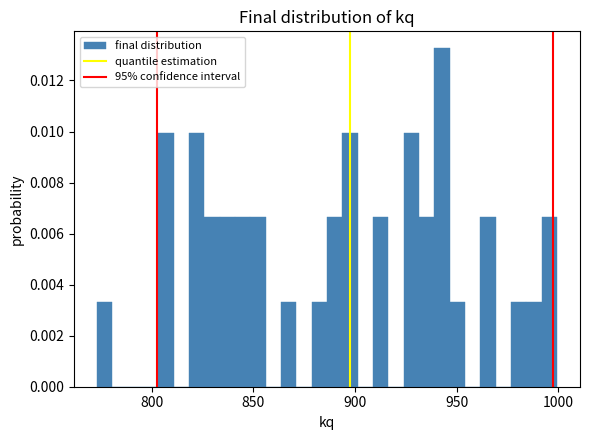

Read against the x-axis, roughly where is the centre of the tallest bar?

945